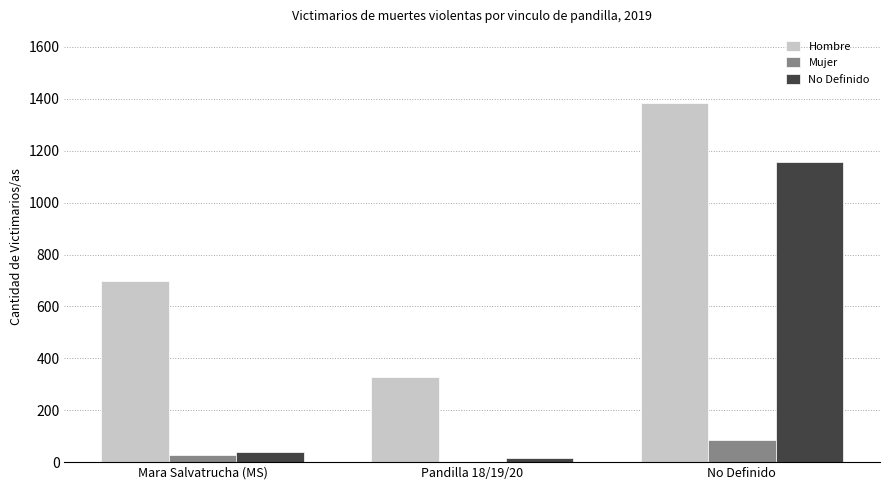

What are all the series names shown in the legend?

Hombre, Mujer, No Definido